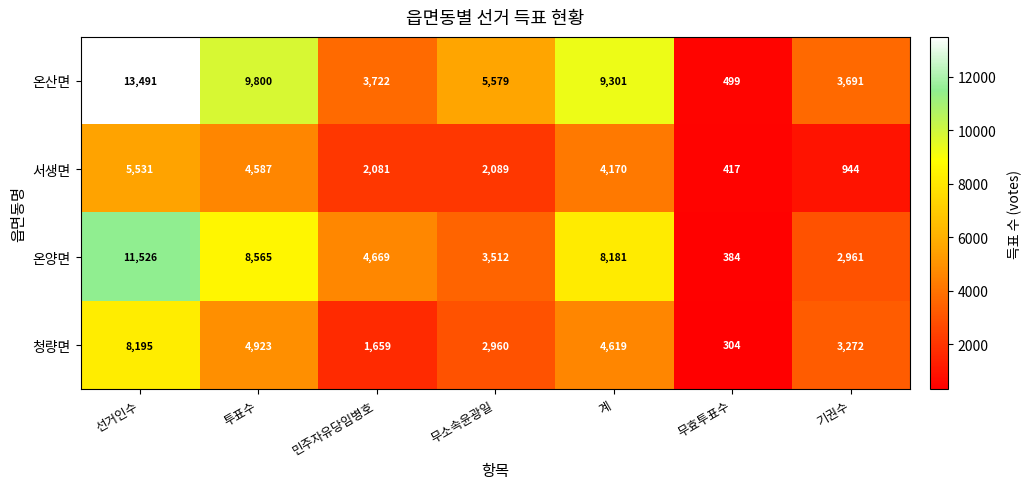

How many data points does each series have?

7